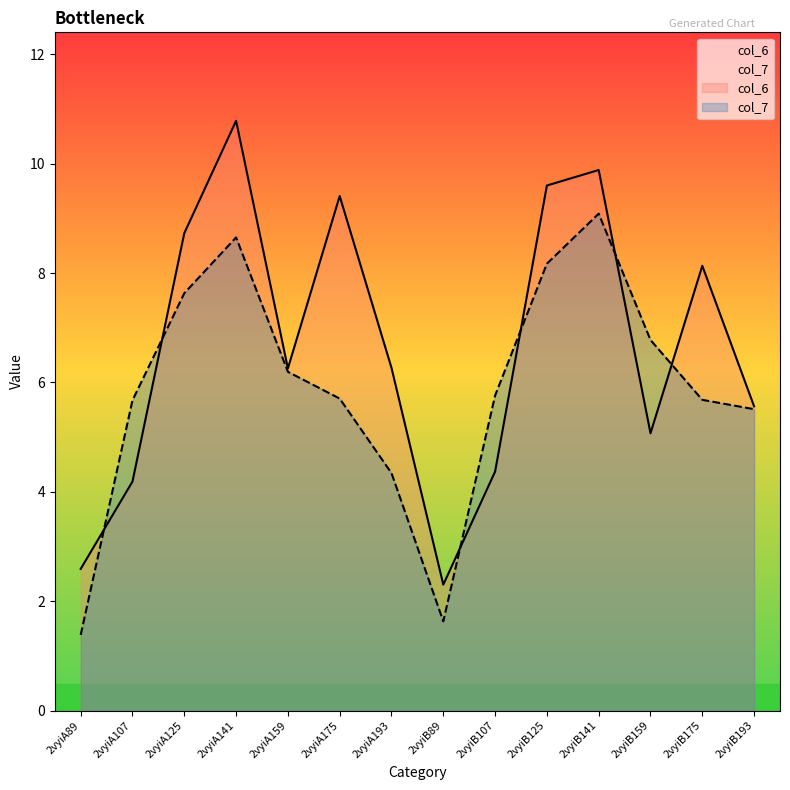

At which label is col_6 closest to 6?

2vyiA159